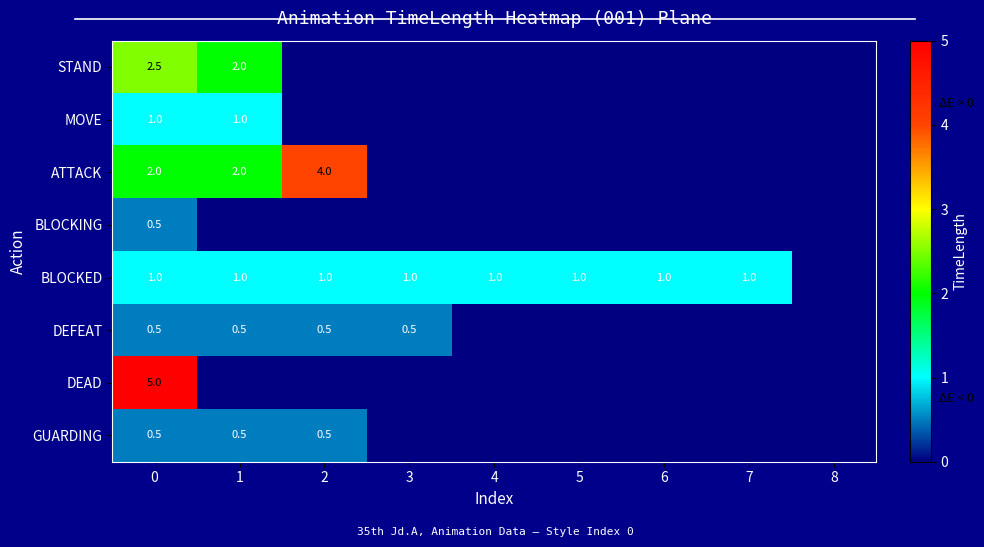

The BLOCKED series shows 1.0 at 0. True or false?

True